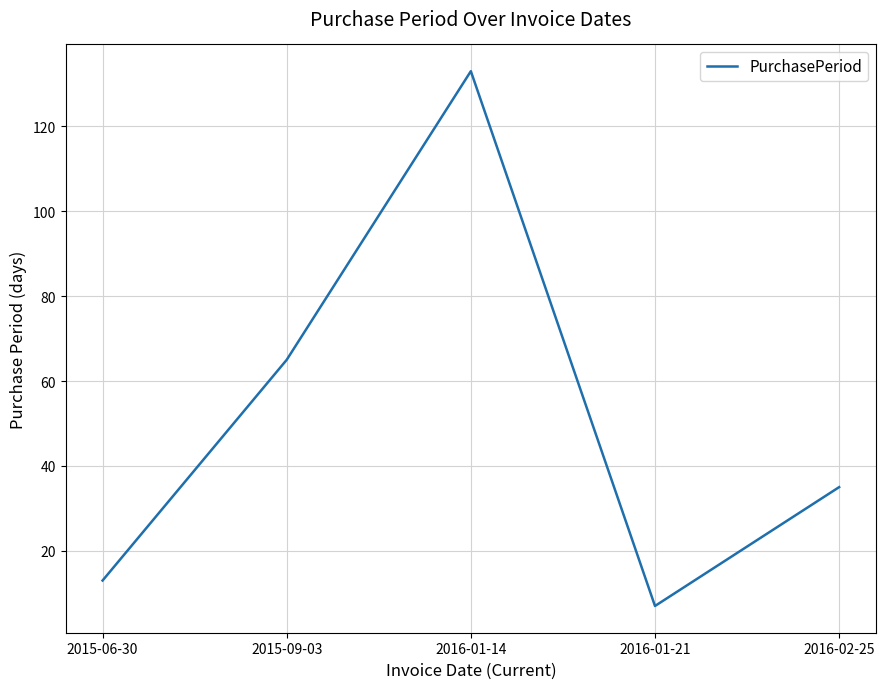

Which label corresponds to the largest value in the chart?

2016-01-14